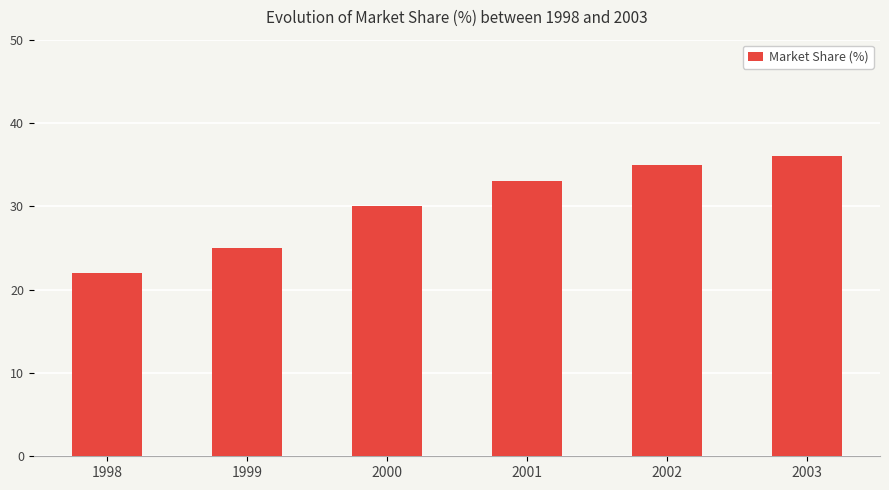

Reading right to left, list all the values displayed in this chart.

2003=36	2002=35	2001=33	2000=30	1999=25	1998=22